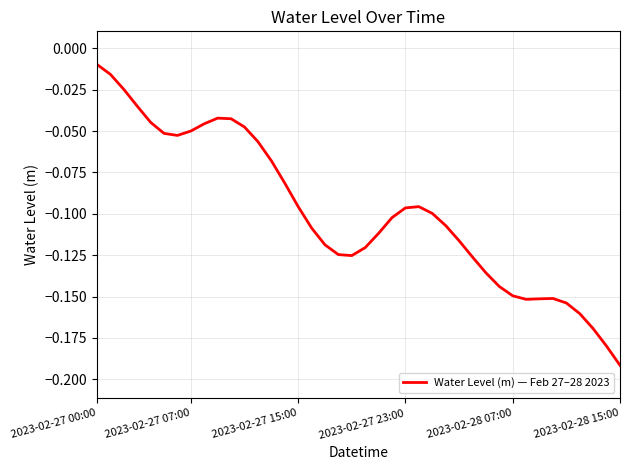

Reading right to left, list all the values displayed in this chart.

-0.2	-0.2	-0.2	-0.2	-0.2	-0.2	-0.2	-0.2	-0.1	-0.1	-0.1	-0.1	-0.1	-0.1	-0.1	-0.1	-0.1	-0.1	-0.1	-0.1	-0.1	-0.1	-0.1	-0.1	-0.1	-0.1	-0.1	-0.1	-0.0	-0.0	-0.0	-0.0	-0.0	-0.1	-0.1	-0.0	-0.0	-0.0	-0.0	-0.0